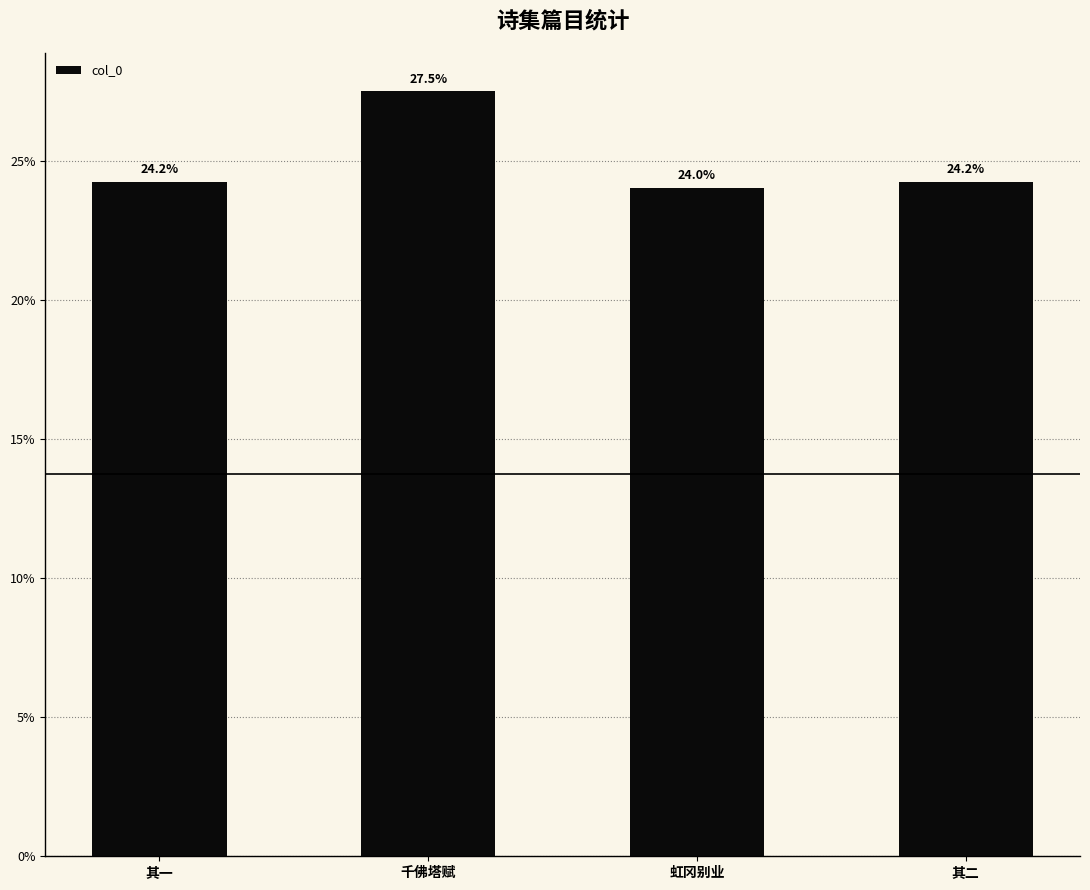

Does the chart contain any negative values?

No